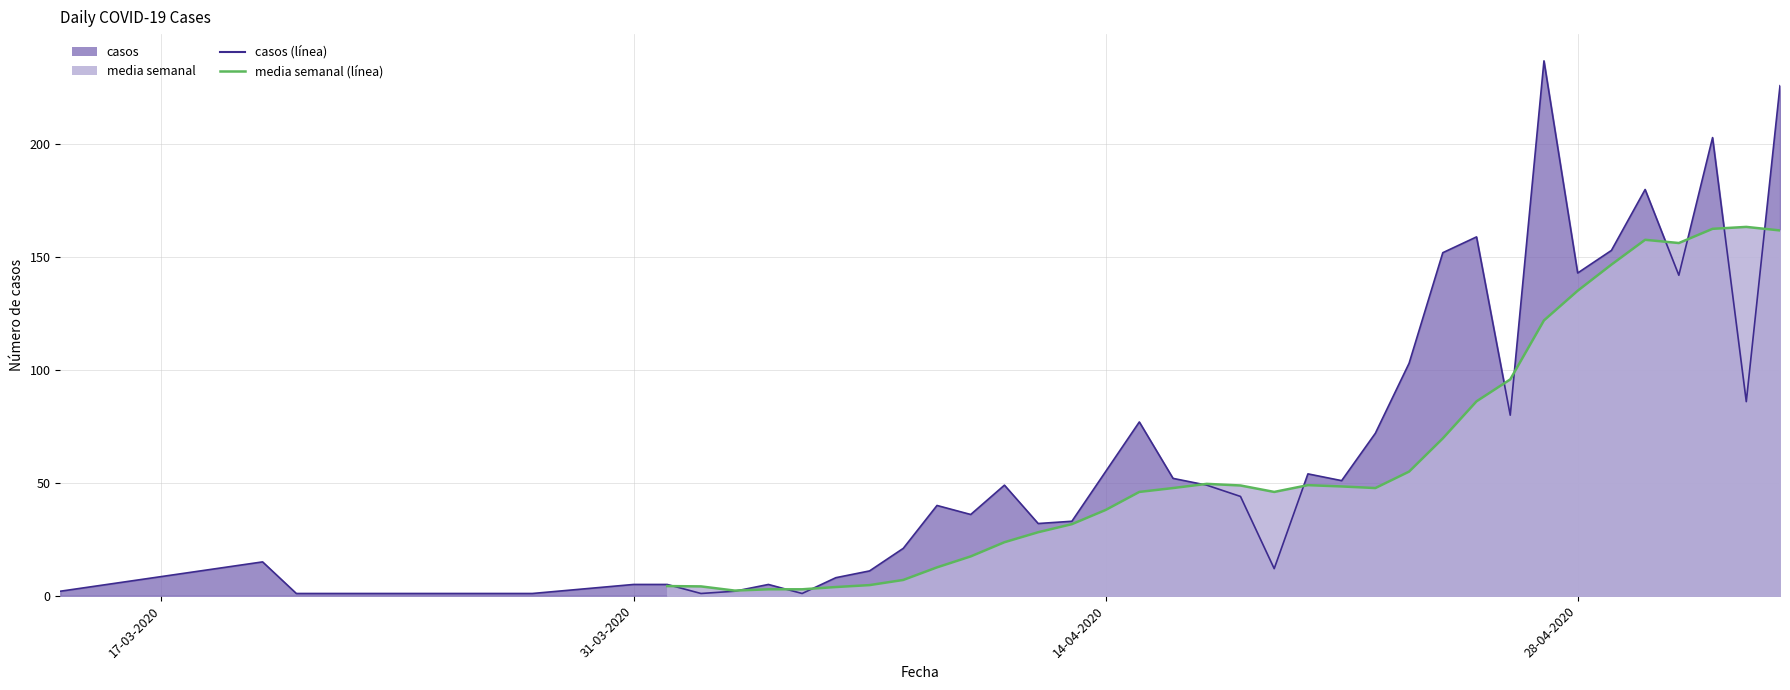

The chart shows a value of 269 at 30. True or false?

False